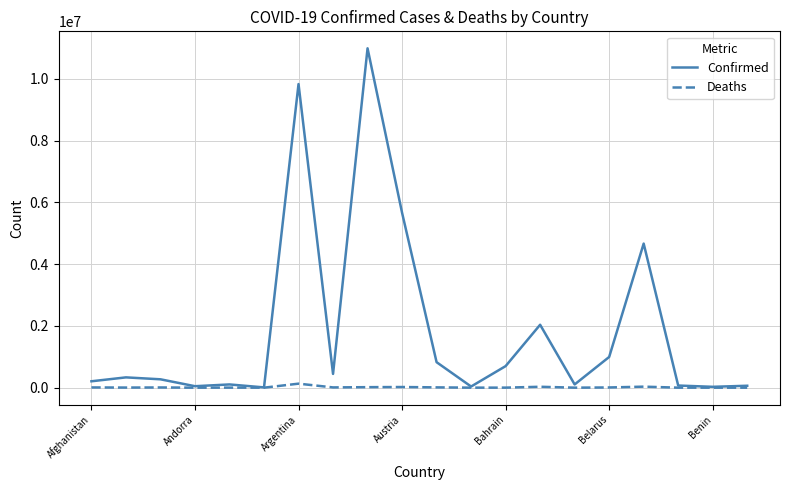

How many lines are shown in the chart?

2